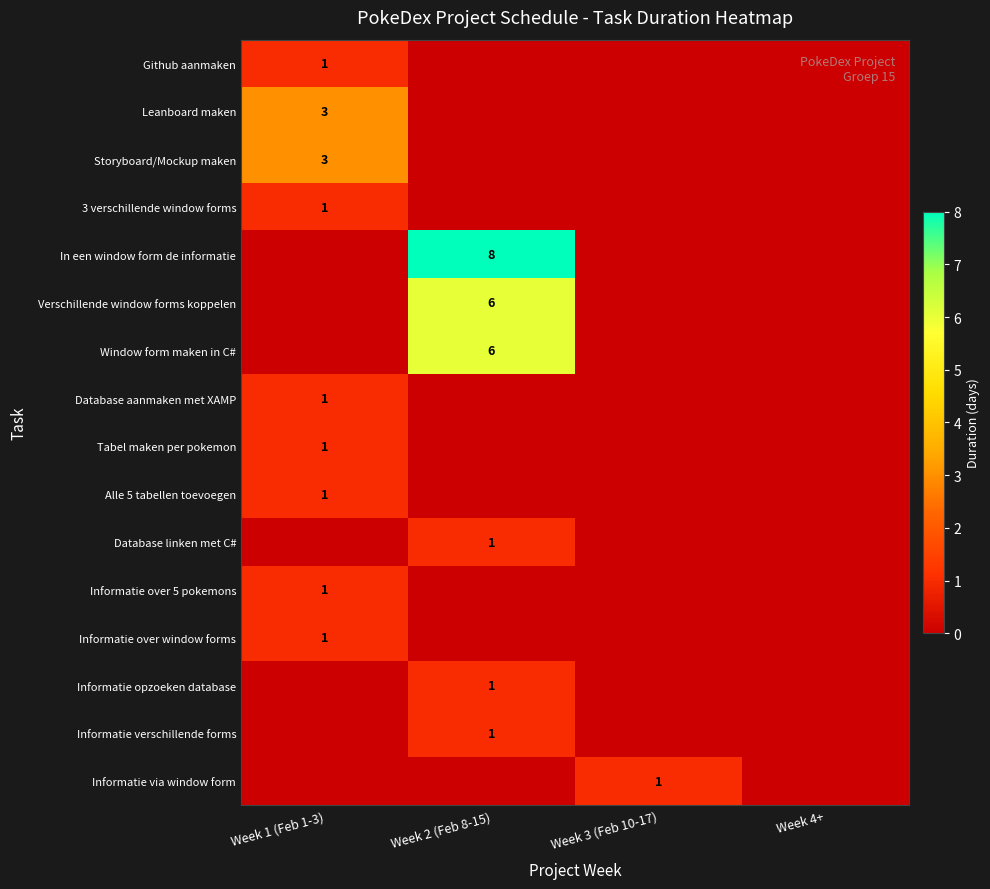

Rank the categories by Informatie over 5 pokemons value from lowest to highest.

Week 2 (Feb 8-15), Week 3 (Feb 10-17), Week 4+, Week 1 (Feb 1-3)